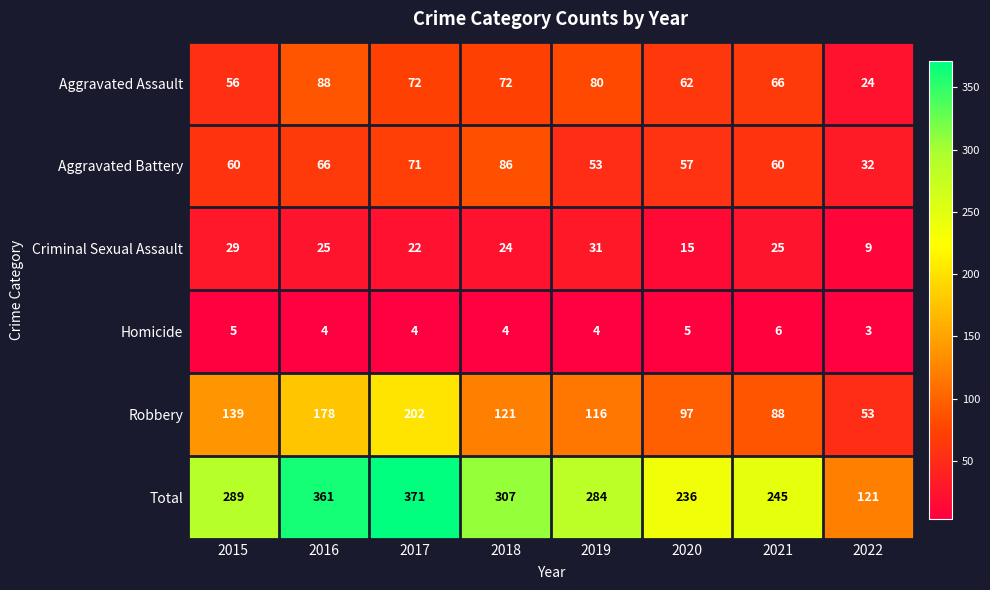

Where does the Robbery series first go above 121?

2015